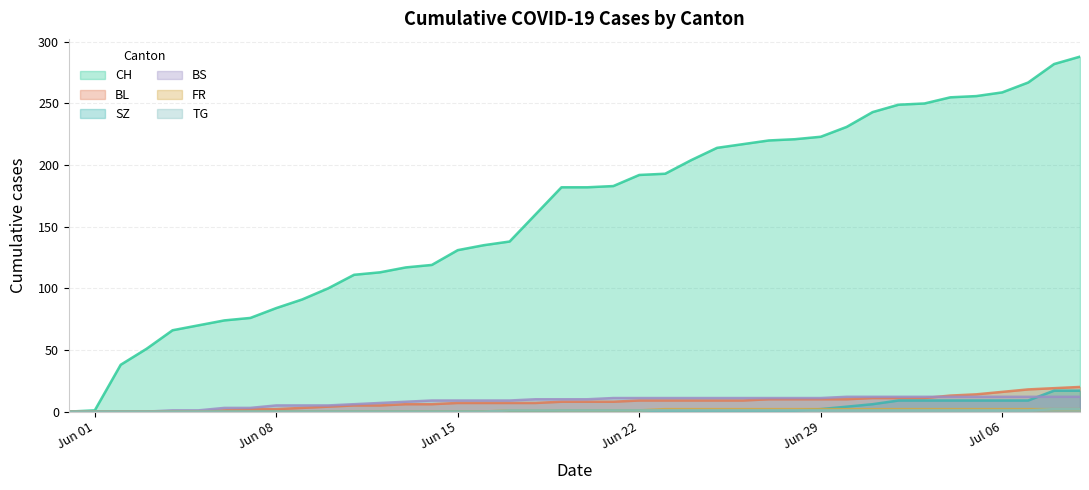

How many lines are shown in the chart?

6